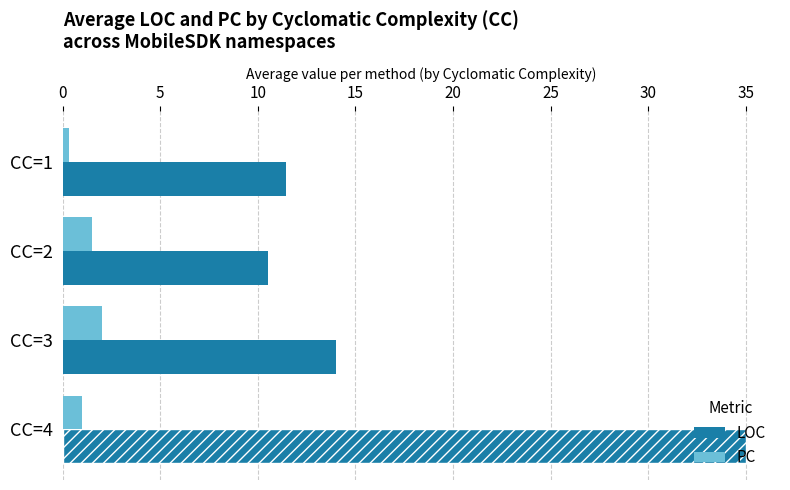

Rank the series by their average value, from lowest to highest.

PC, LOC